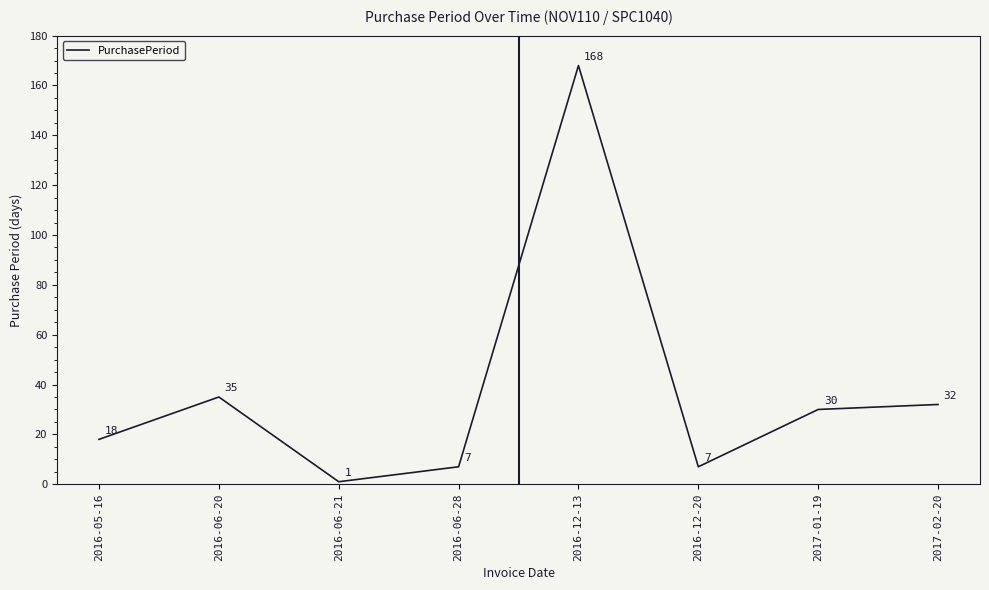

Between 2016-06-28 and 2016-05-16, which is larger?

2016-05-16